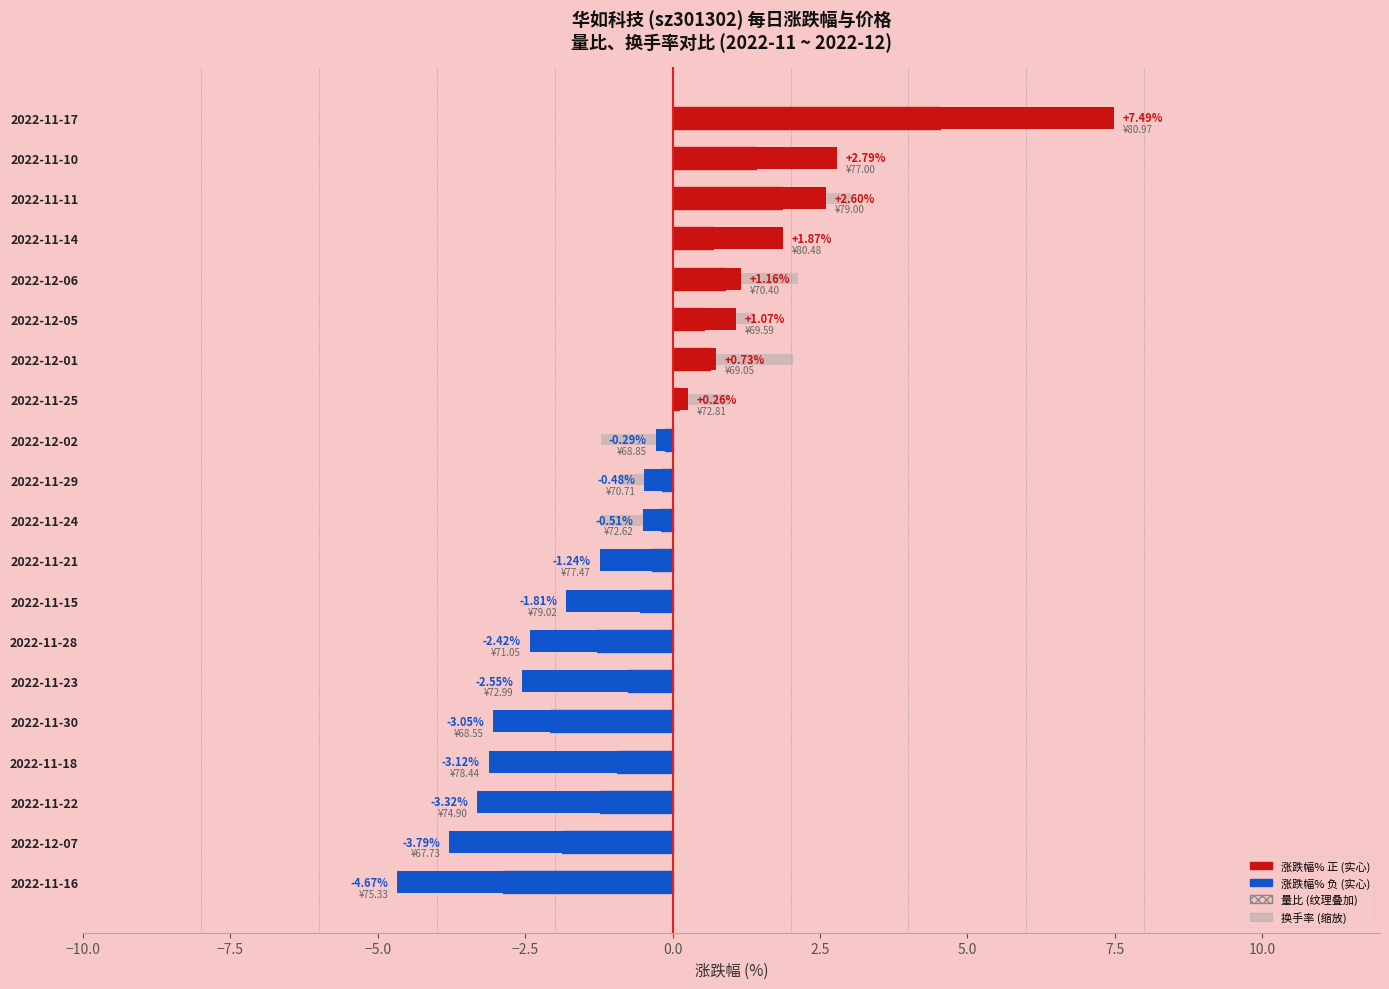

Which series changed the most between 2022-12-07 and 2022-12-01?

涨跌幅%